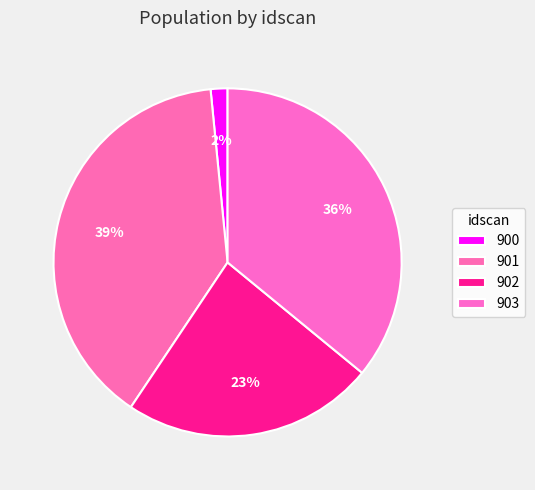

Does 901 account for over 50% of the chart?

No